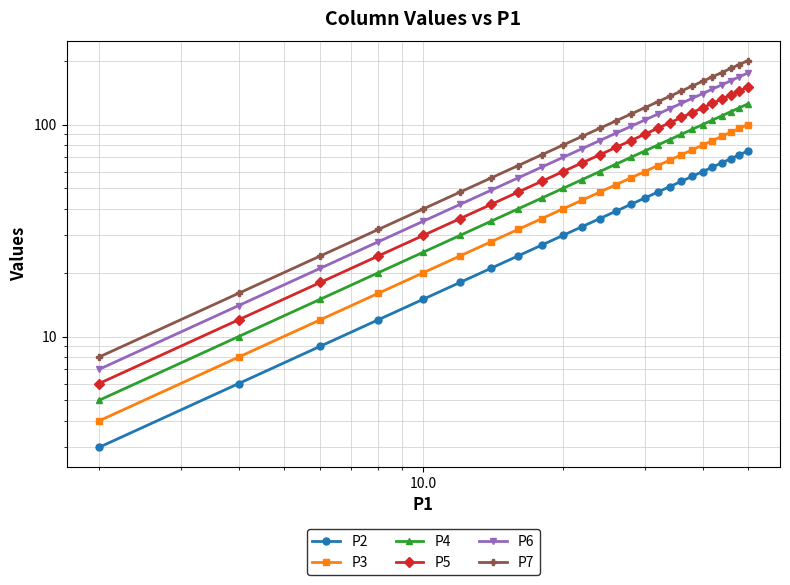

What is the average value of the P7 series?

104